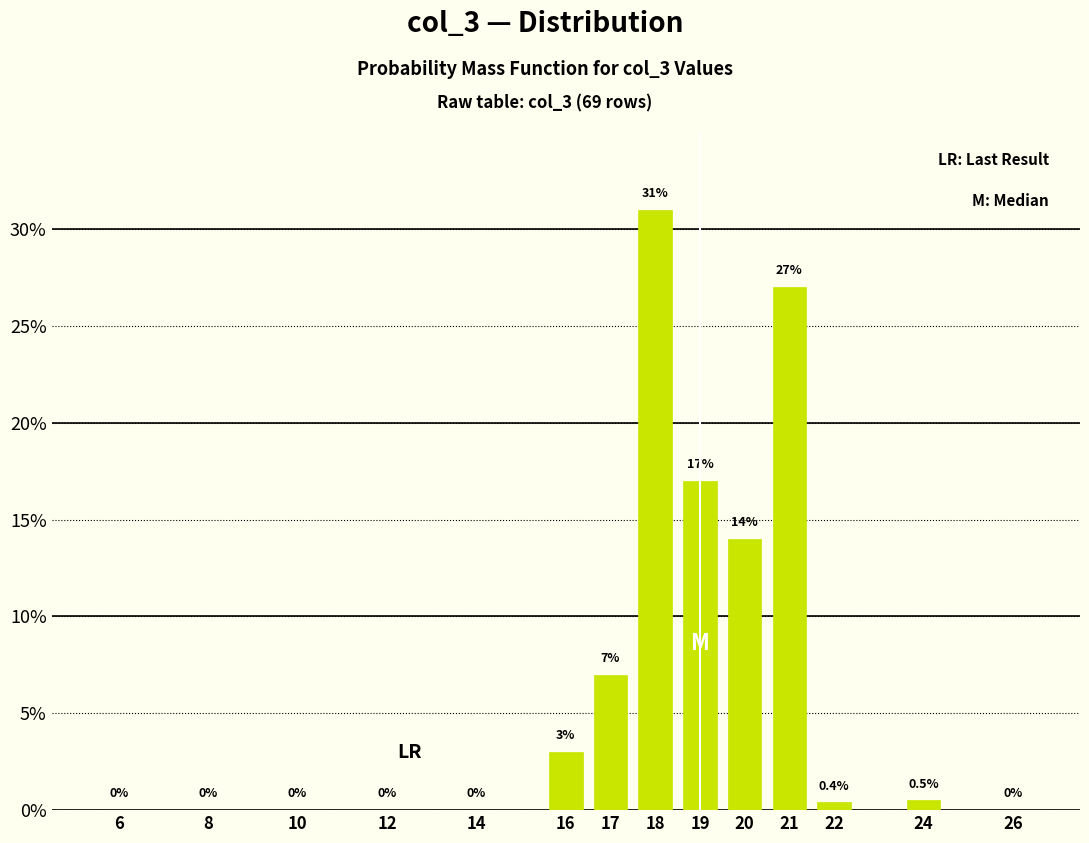

Reading left to right, transcribe all the data shown in this chart.

6=0.0	8=0.0	10=0.0	12=0.0	14=0.0	16=3.0	17=7.0	18=31.0	19=17.0	20=14.0	21=27.0	22=0.4	24=0.5	26=0.0